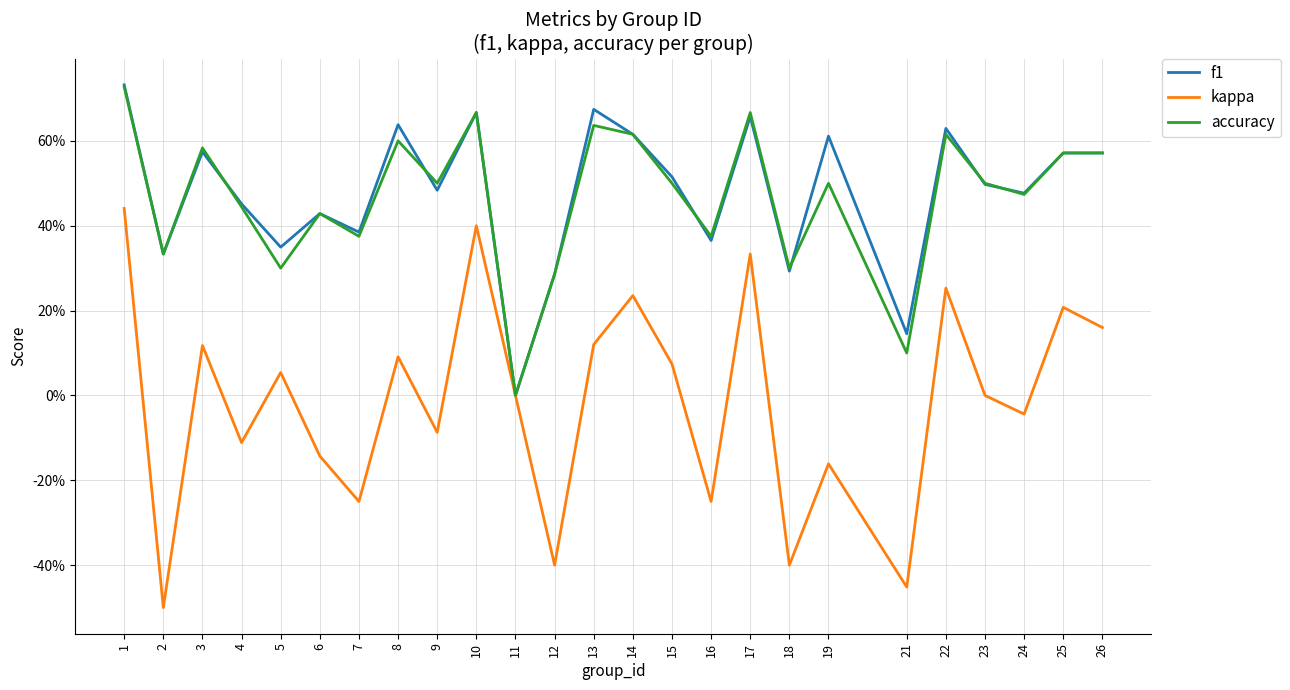

The value of f1 at 12 is 0.4. True or false?

False